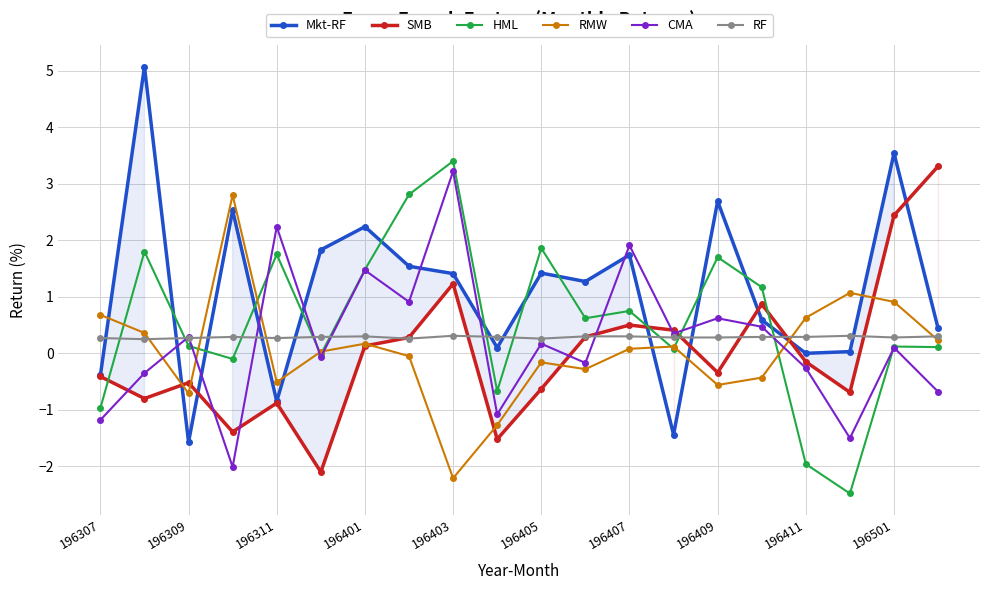

At 196411, list the series in order from smallest to largest.

HML, CMA, SMB, Mkt-RF, RF, RMW